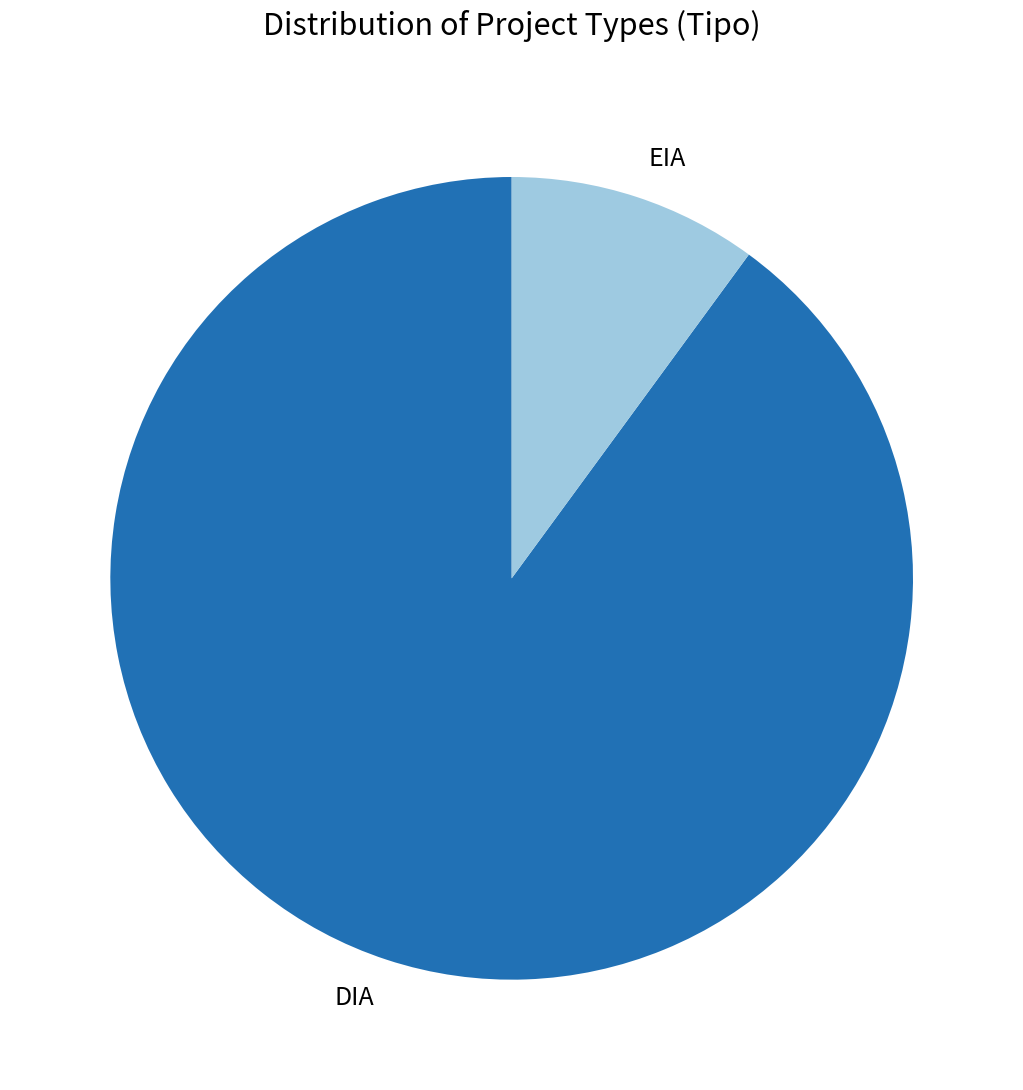

How many segments does this pie chart have?

2